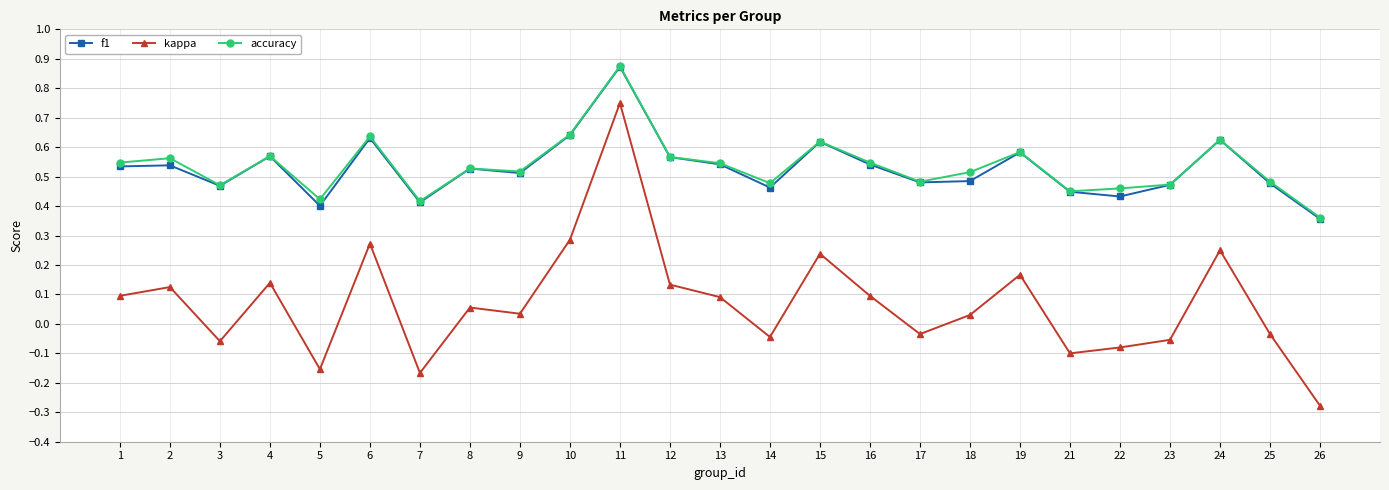

At which label is f1 closest to 0?

26